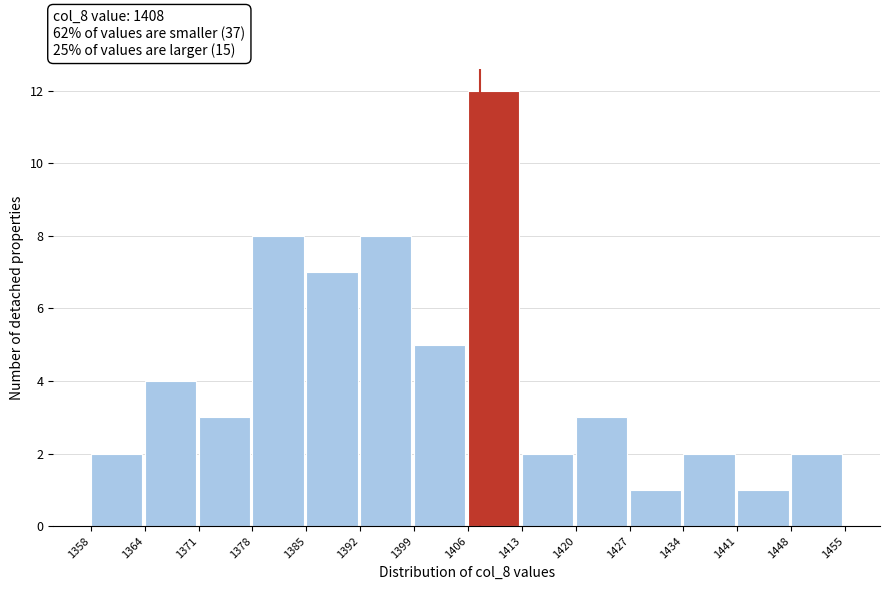

Reading left to right, list every bar in this chart as the range it spans on the x-axis followed by its height. The values are not printed on the chart, so give them approximately, as read against the axis.

1358 to 1364: 2
1364 to 1371: 4
1371 to 1378: 3
1378 to 1385: 8
1385 to 1392: 7
1392 to 1399: 8
1399 to 1406: 5
1406 to 1413: 12
1413 to 1420: 2
1420 to 1427: 3
1427 to 1434: 1
1434 to 1441: 2
1441 to 1448: 1
1448 to 1455: 2